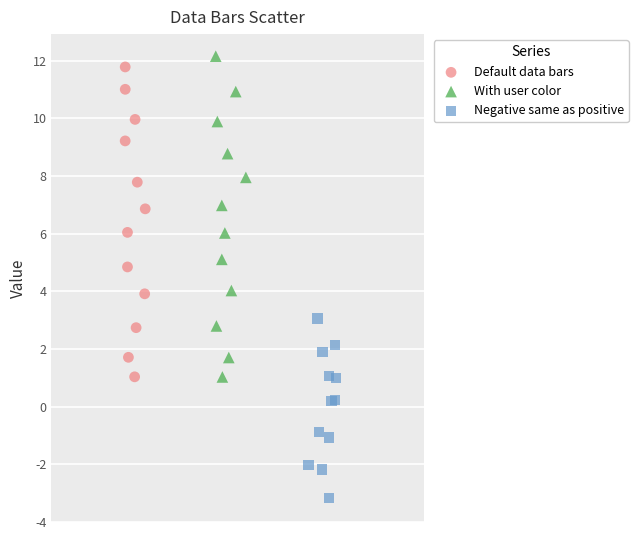

What are all the series names shown in the legend?

Default data bars, With user color, Negative same as positive